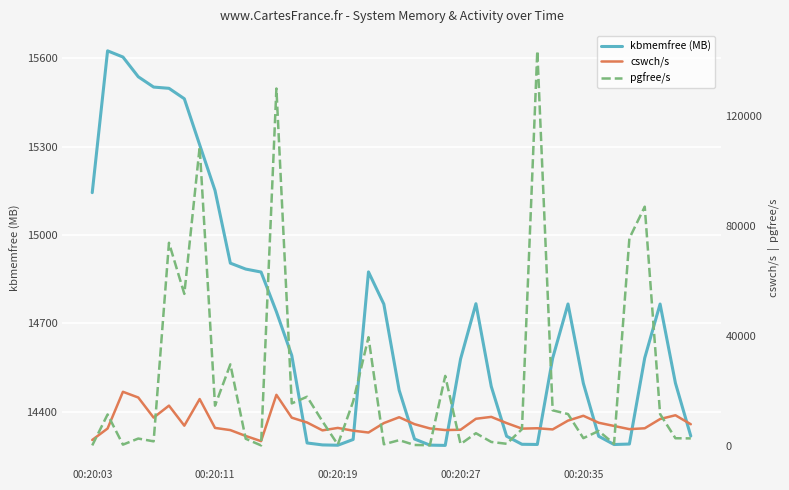

The value of cswch/s at 27 is 8259.0. True or false?

True